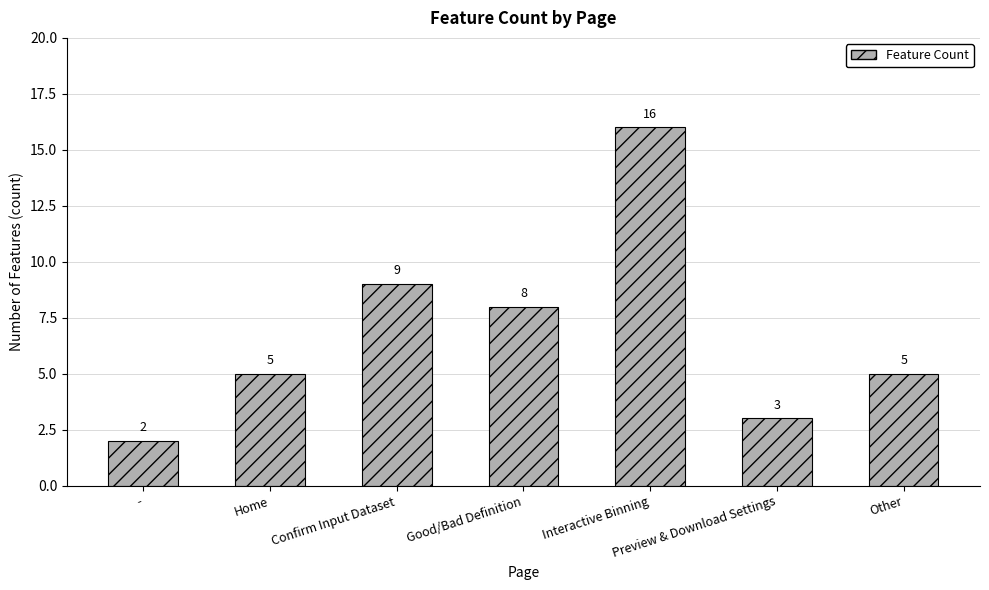

What is the greatest value displayed?

16